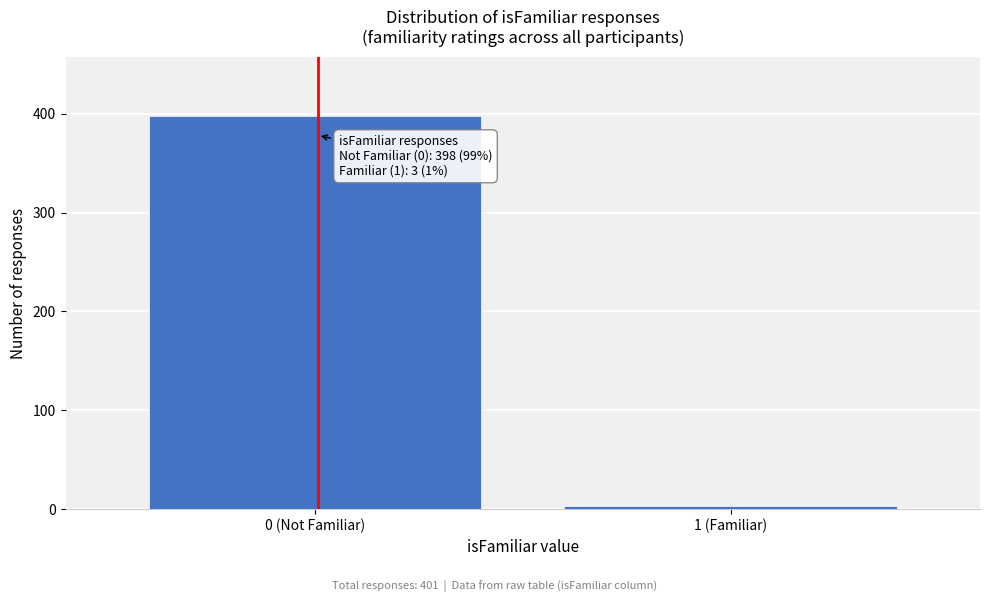

Reading left to right, what are all the values shown in this chart?

398	3